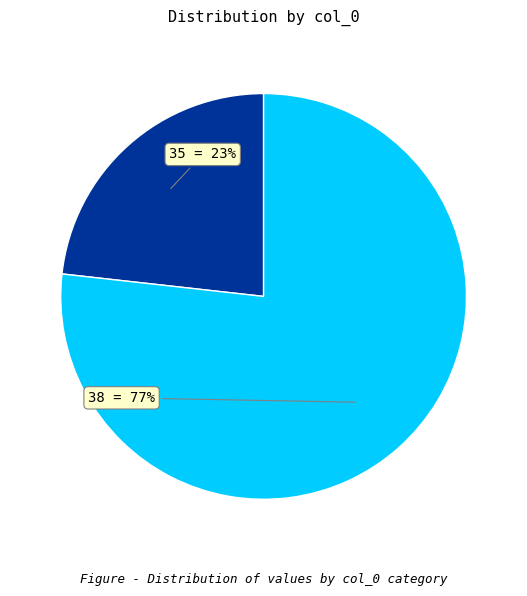

Do 38 and 35 together represent more than half of the pie?

Yes